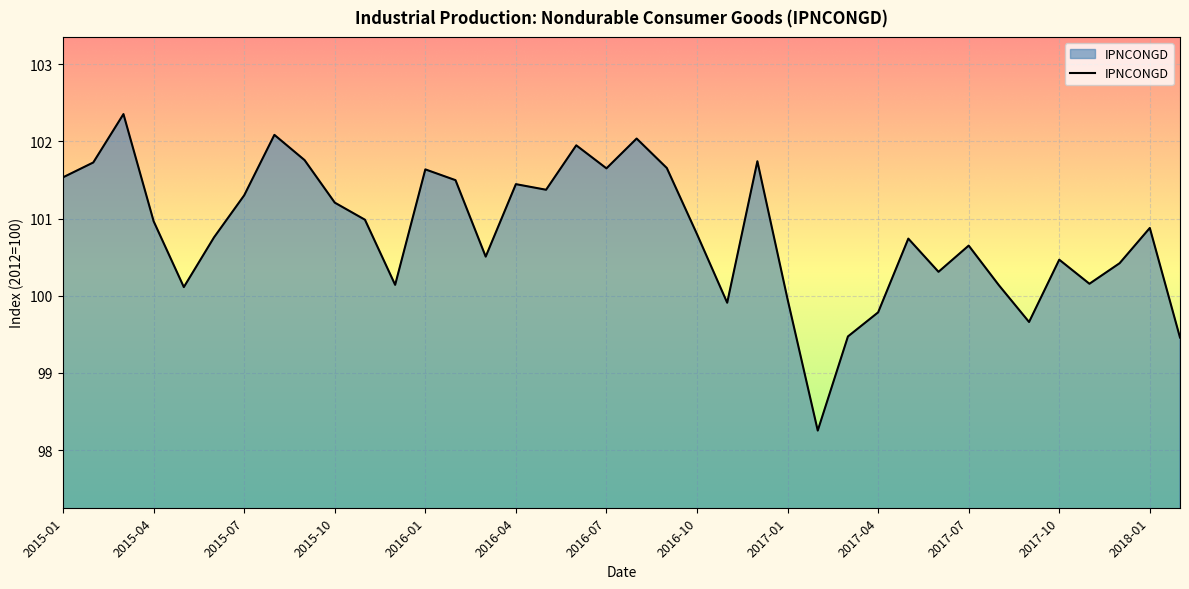

What is the difference between the maximum and minimum values?

4.1